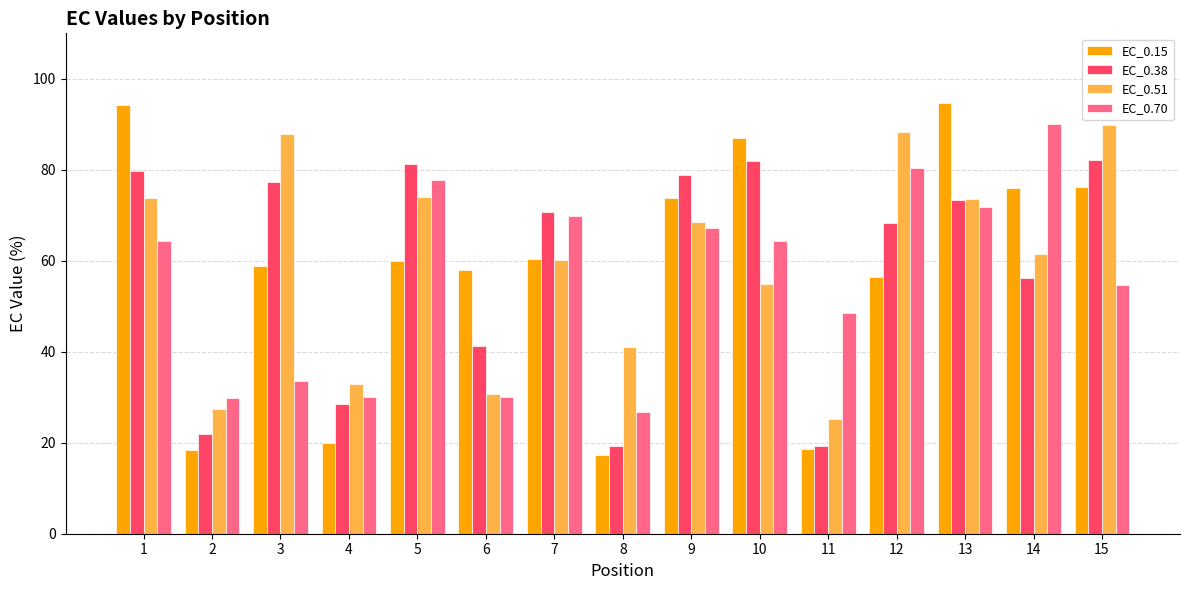

What is the smallest value displayed?

17.3